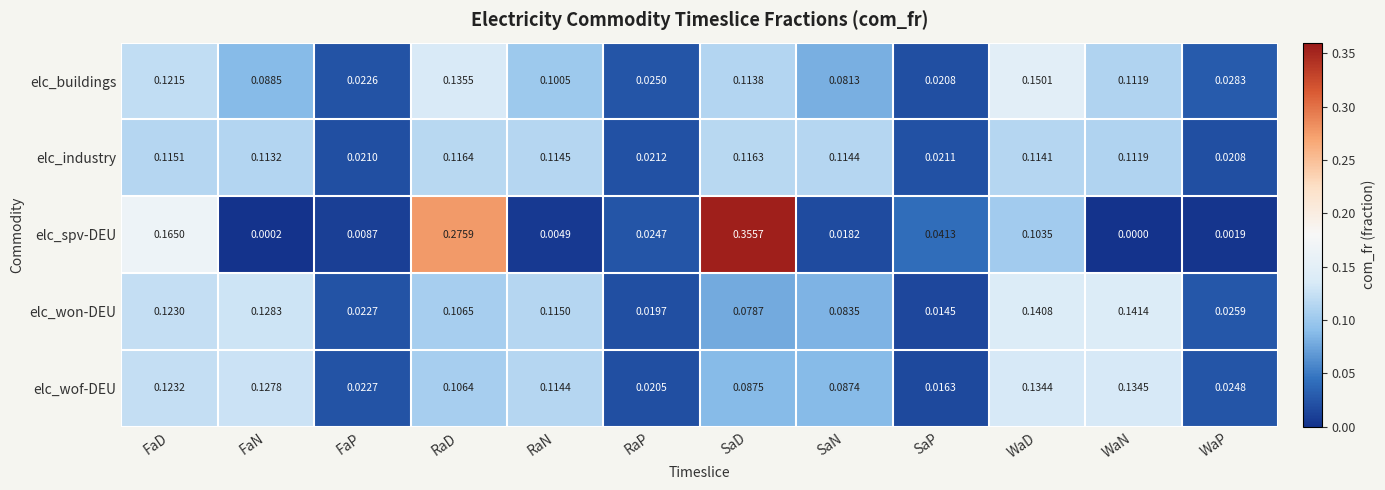

At which label is elc_industry closest to 0?

WaP